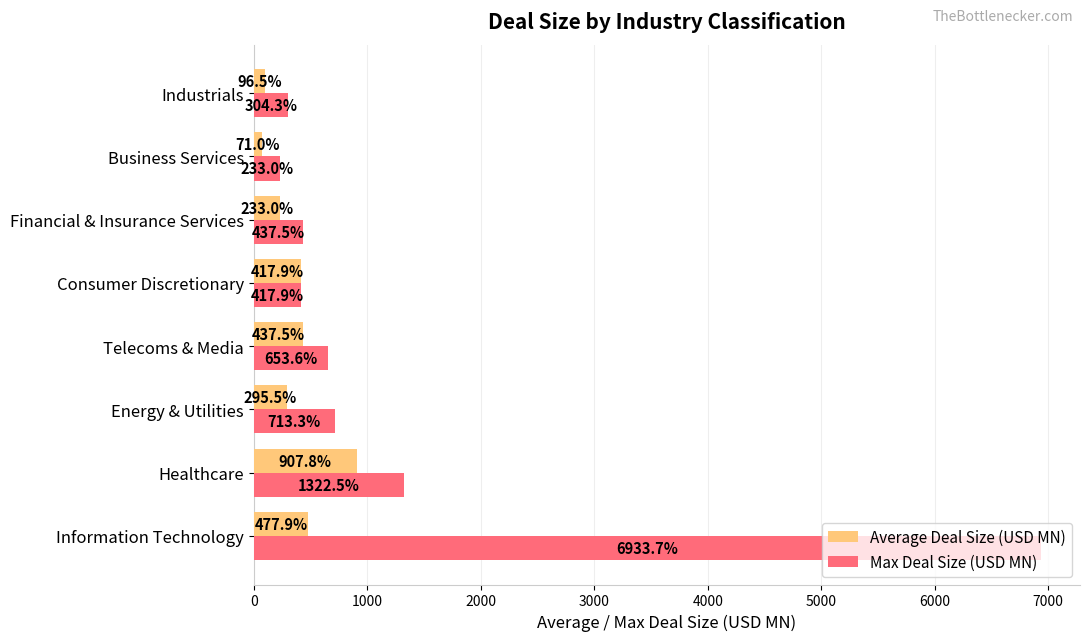

At how many categories does at least one series exceed 5051?

1